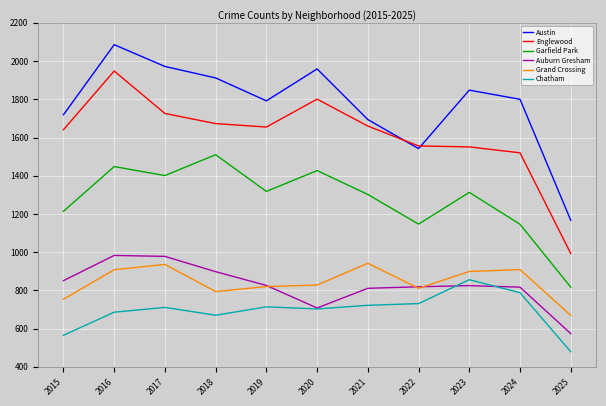

True or false: Chatham has more than 1 points higher than both neighbors.

True